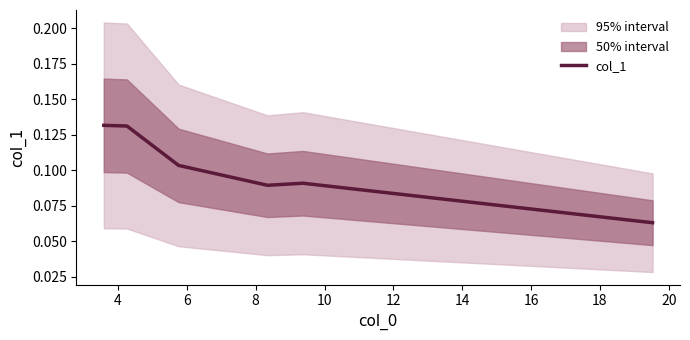

How many lines are shown in the chart?

1